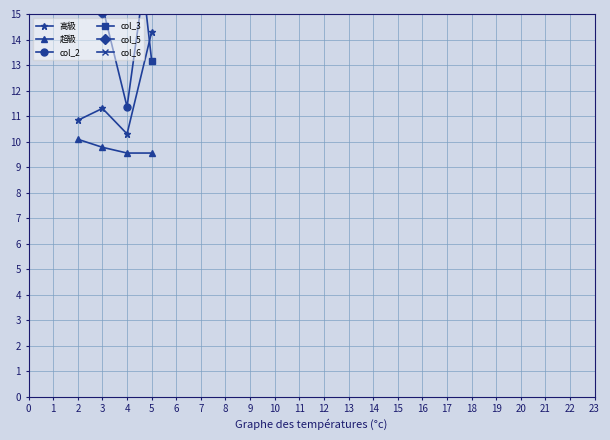

What is the difference between the maximum and minimum values in the col_3 series?

8.5